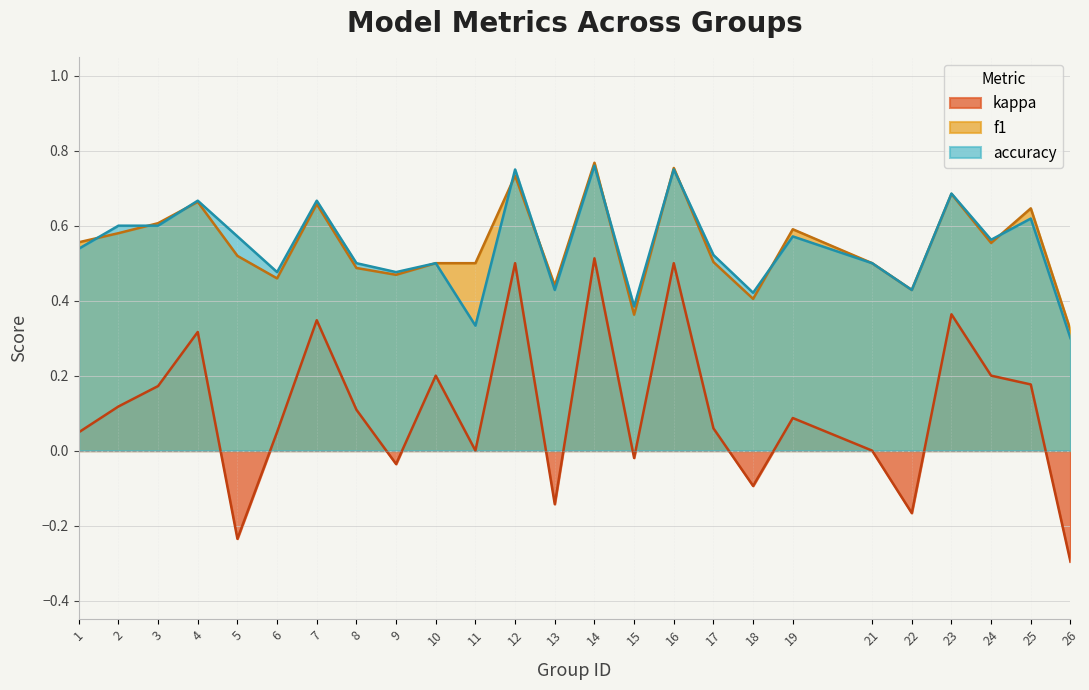

Reading right to left, extract all data points from this chart.

f1: 26=0.3	25=0.6	24=0.6	23=0.7	22=0.4	21=0.5	19=0.6	18=0.4	17=0.5	16=0.8	15=0.4	14=0.8	13=0.4	12=0.7	11=0.5	10=0.5	9=0.5	8=0.5	7=0.7	6=0.5	5=0.5	4=0.7	3=0.6	2=0.6	1=0.6
accuracy: 26=0.3	25=0.6	24=0.6	23=0.7	22=0.4	21=0.5	19=0.6	18=0.4	17=0.5	16=0.8	15=0.4	14=0.8	13=0.4	12=0.8	11=0.3	10=0.5	9=0.5	8=0.5	7=0.7	6=0.5	5=0.6	4=0.7	3=0.6	2=0.6	1=0.5
kappa: 26=-0.3	25=0.2	24=0.2	23=0.4	22=-0.2	21=0.0	19=0.1	18=-0.1	17=0.1	16=0.5	15=-0.0	14=0.5	13=-0.1	12=0.5	11=0.0	10=0.2	9=-0.0	8=0.1	7=0.3	6=0.0	5=-0.2	4=0.3	3=0.2	2=0.1	1=0.0